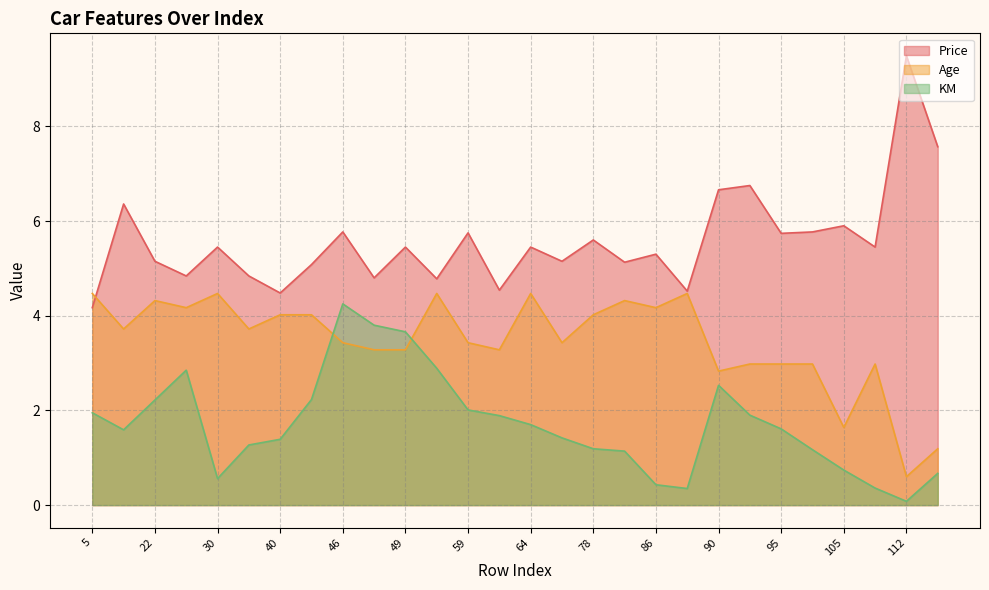

What is the sum of all Price values?

155.9